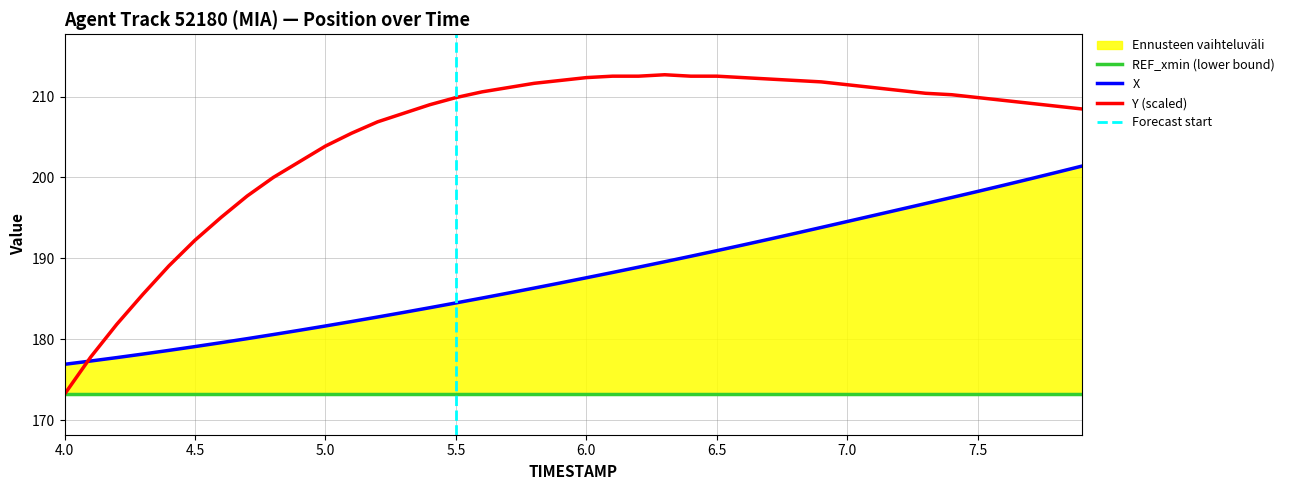

How many times do X and Y cross each other?

1